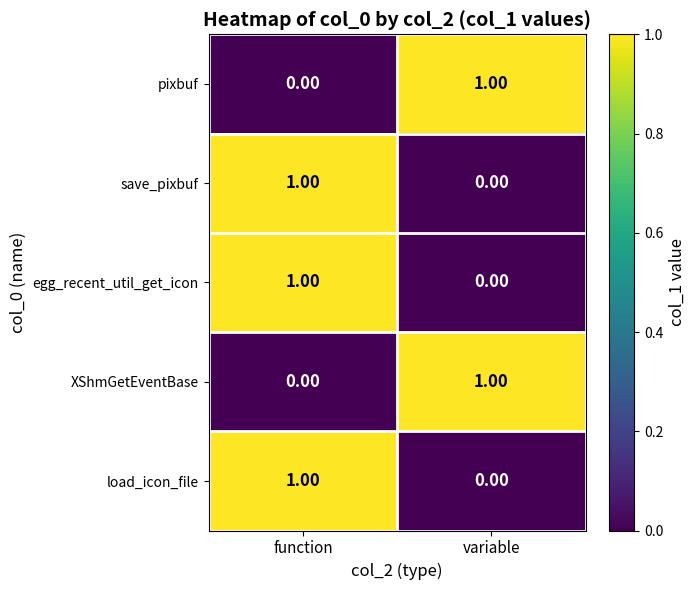

At which label is egg_recent_util_get_icon closest to 0?

variable